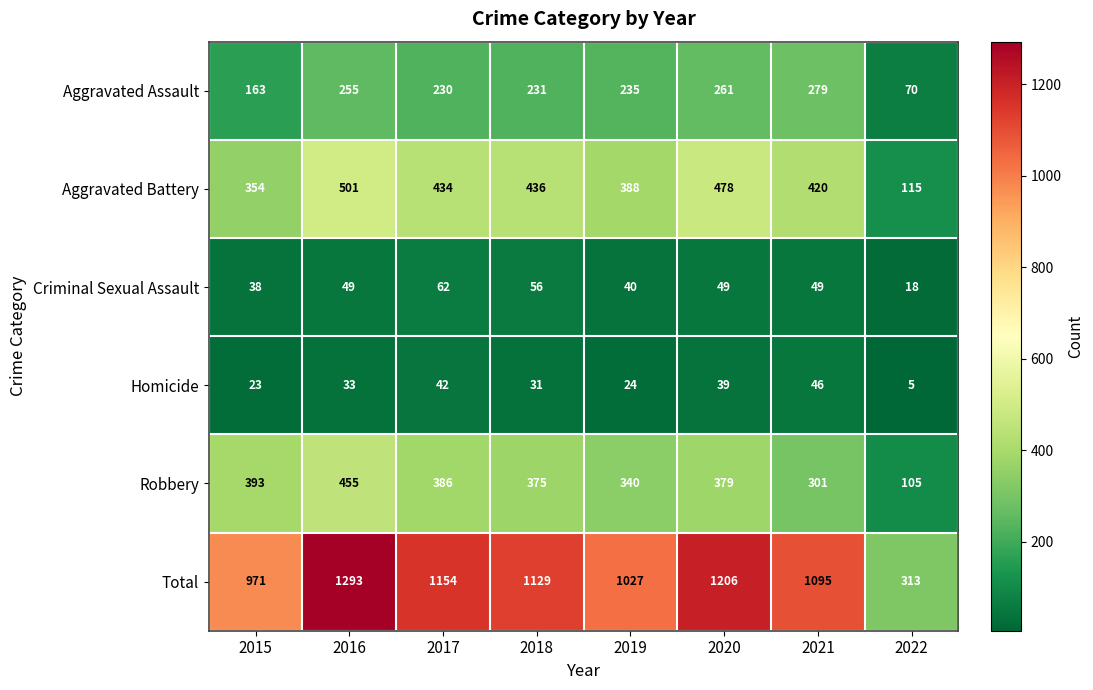

What is the difference between the maximum and second lowest values in the Aggravated Assault series?

116